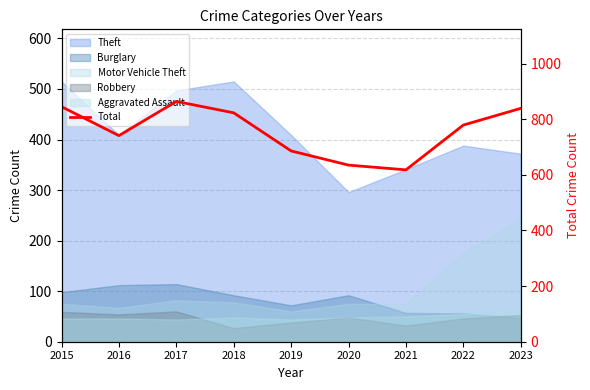

Rank the categories by value from highest to lowest.

2017, 2015, 2023, 2018, 2022, 2016, 2019, 2020, 2021